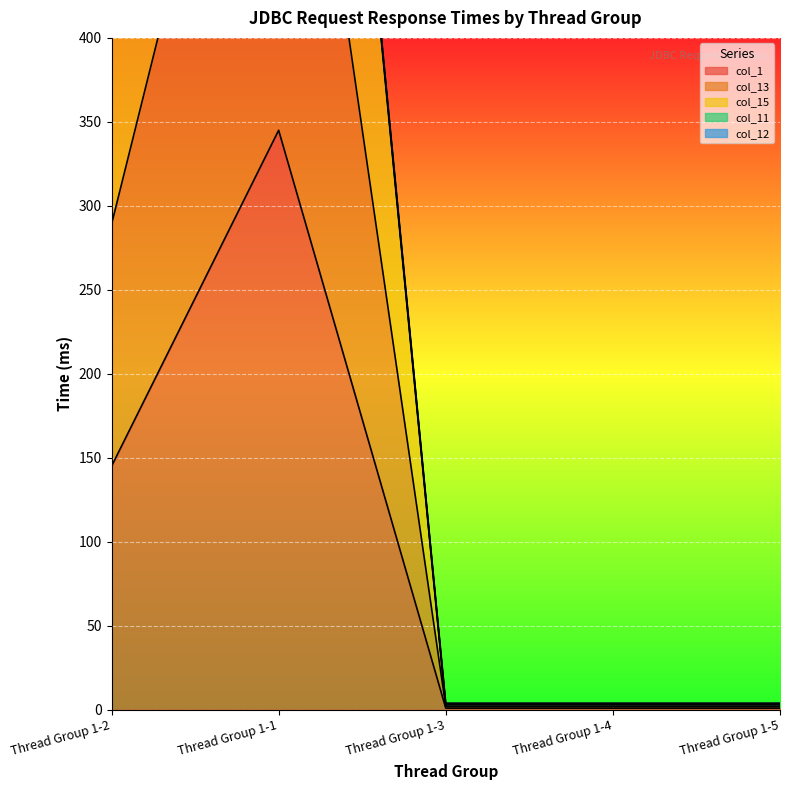

At which category does the chart reach its peak across all series?

Thread Group 1-1